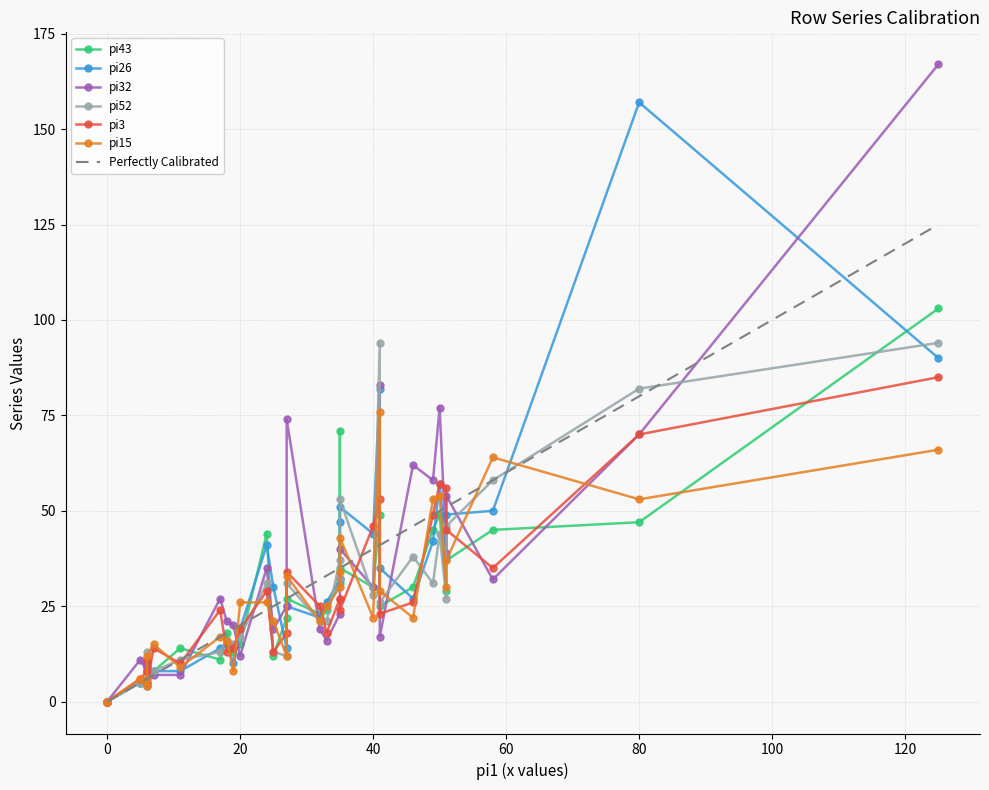

How many values in the pi32 series exceed 25?

15